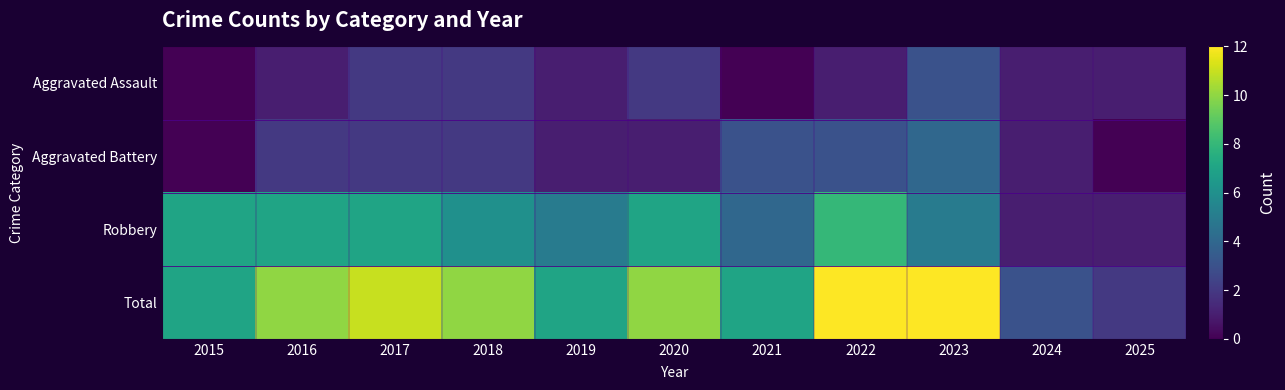

Which label corresponds to the largest value in the chart?

2022